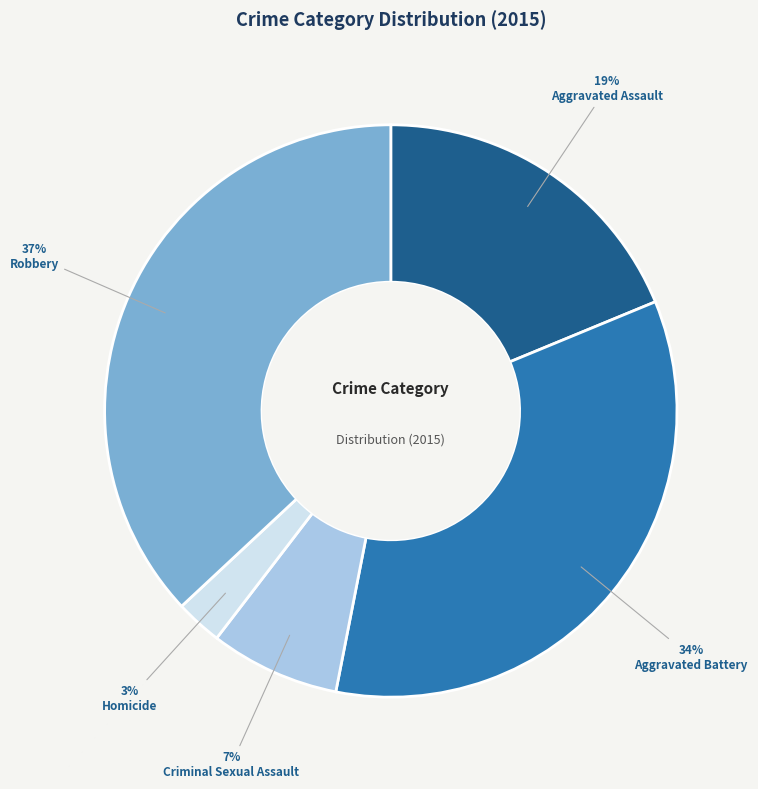

What percentage is the Robbery slice, to the nearest percent?

37%